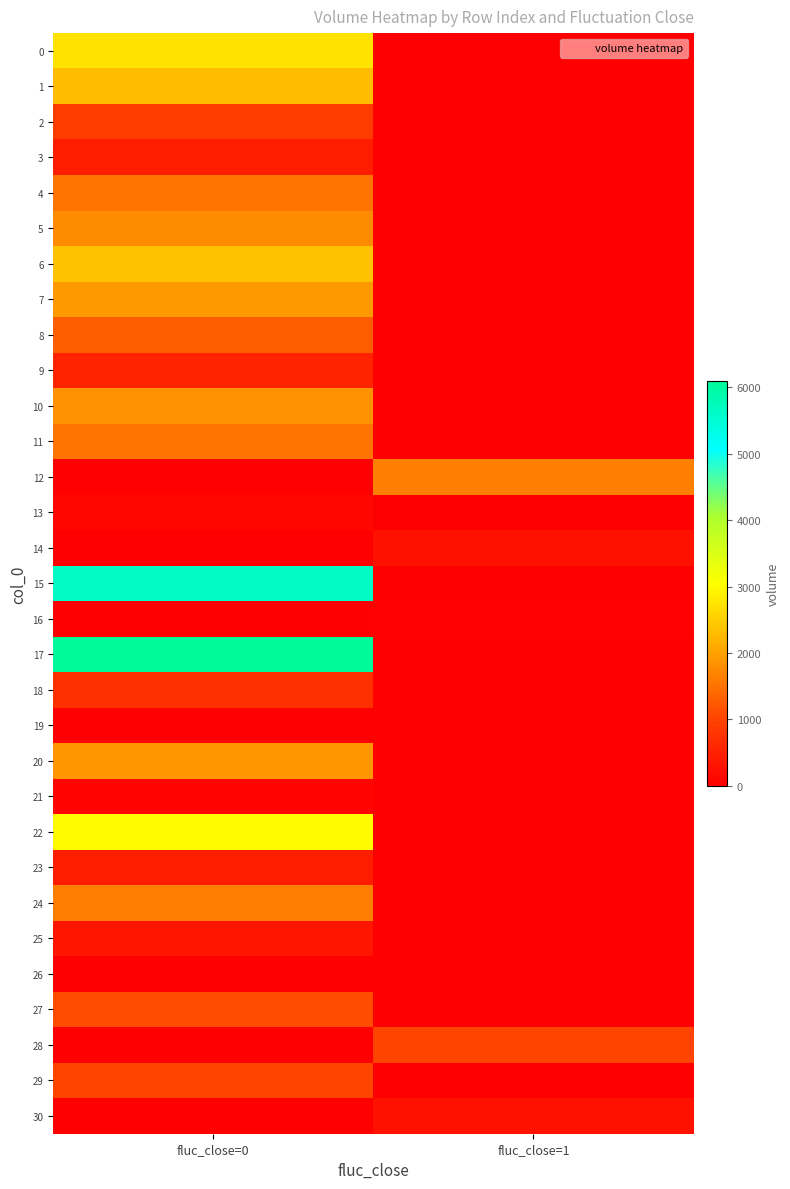

Which category has the lowest value across all series?

fluc_close=1